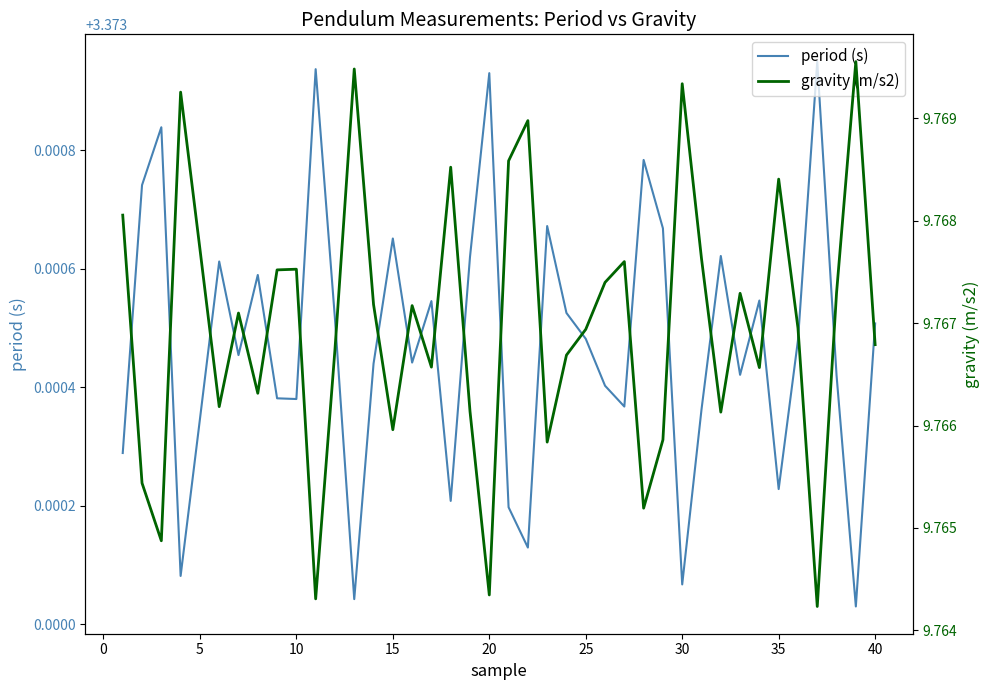

Which series has the widest spread of values?

gravity (m/s2)